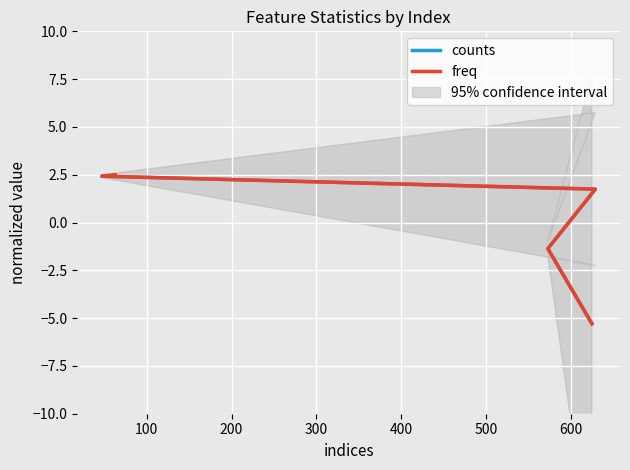

Is it true that freq equals 0.5 at 100?

False